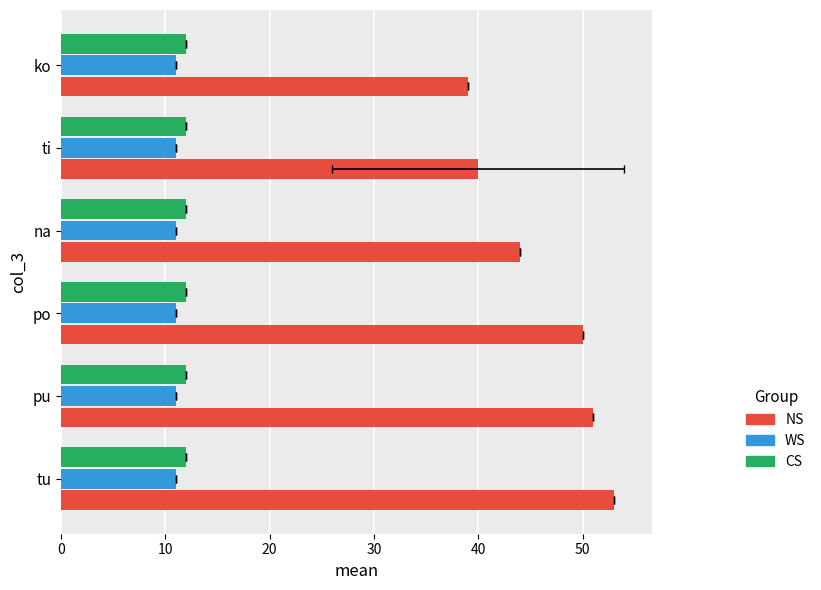

Which series has the widest spread of values?

NS